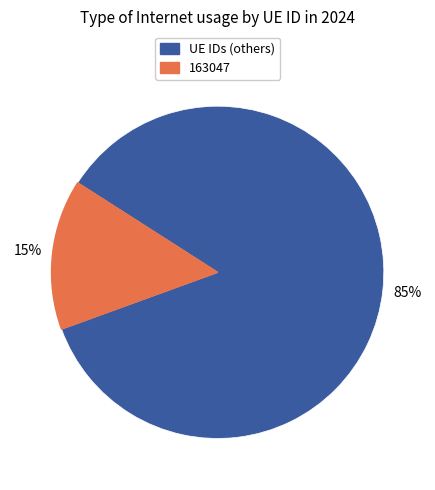

To the nearest percent, what is the average slice percentage?

50%